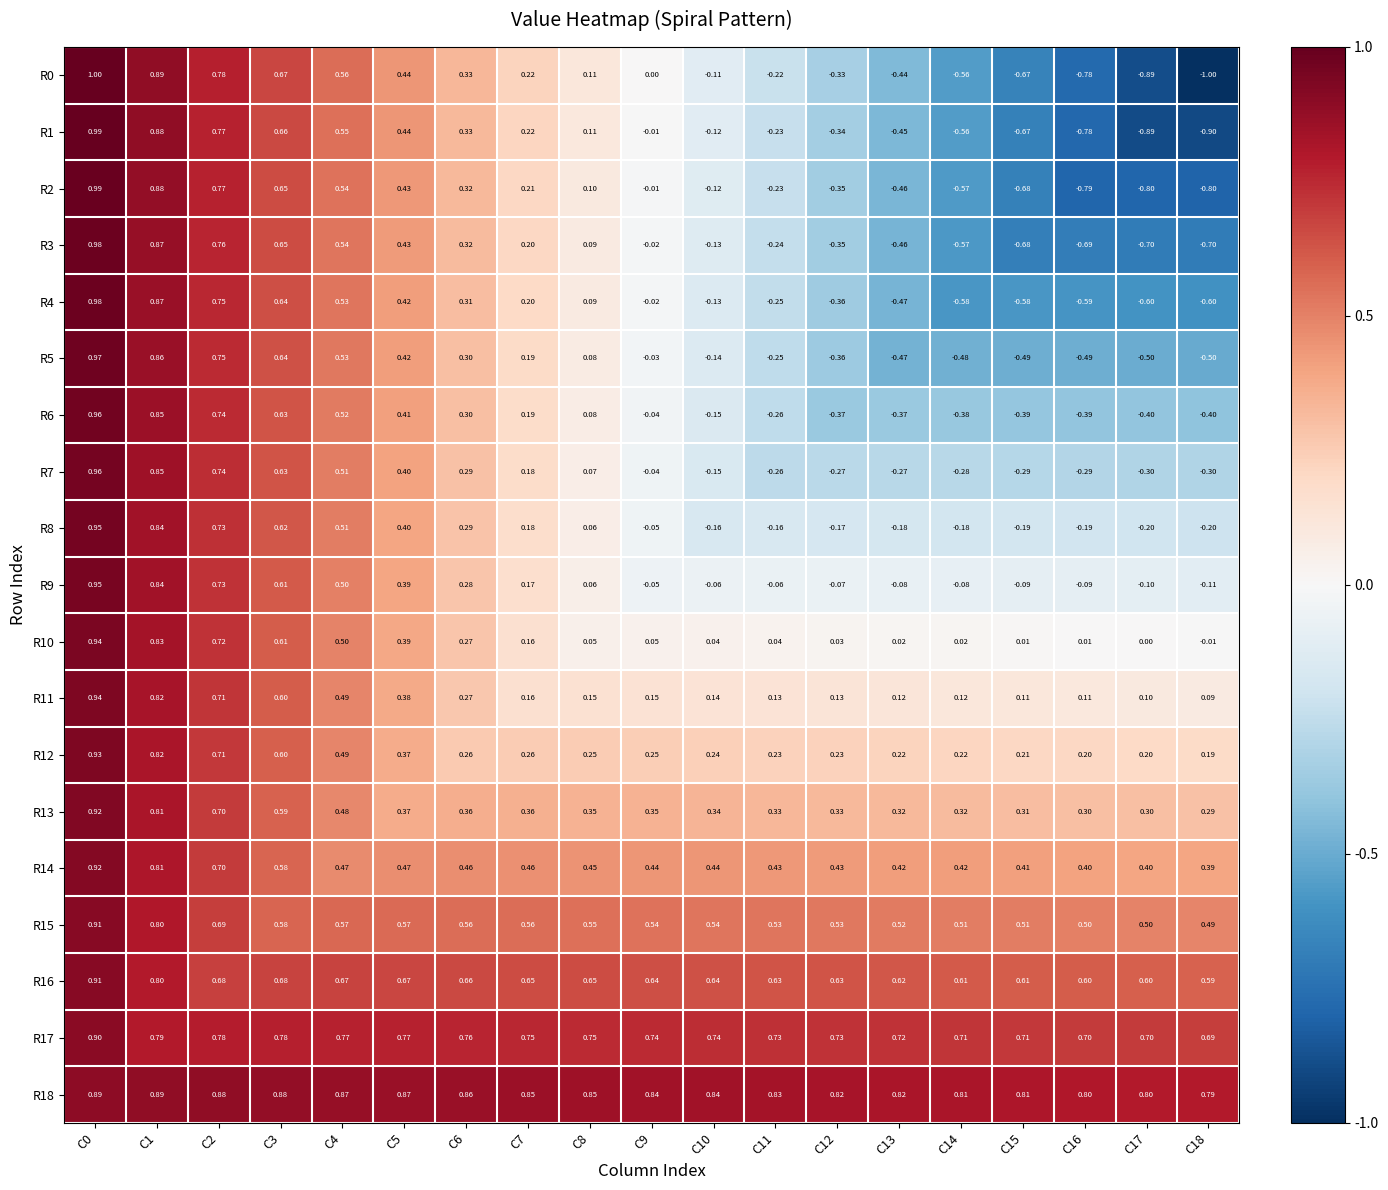

Is the value of R12 at C16 greater than the value of R3 at C11?

Yes